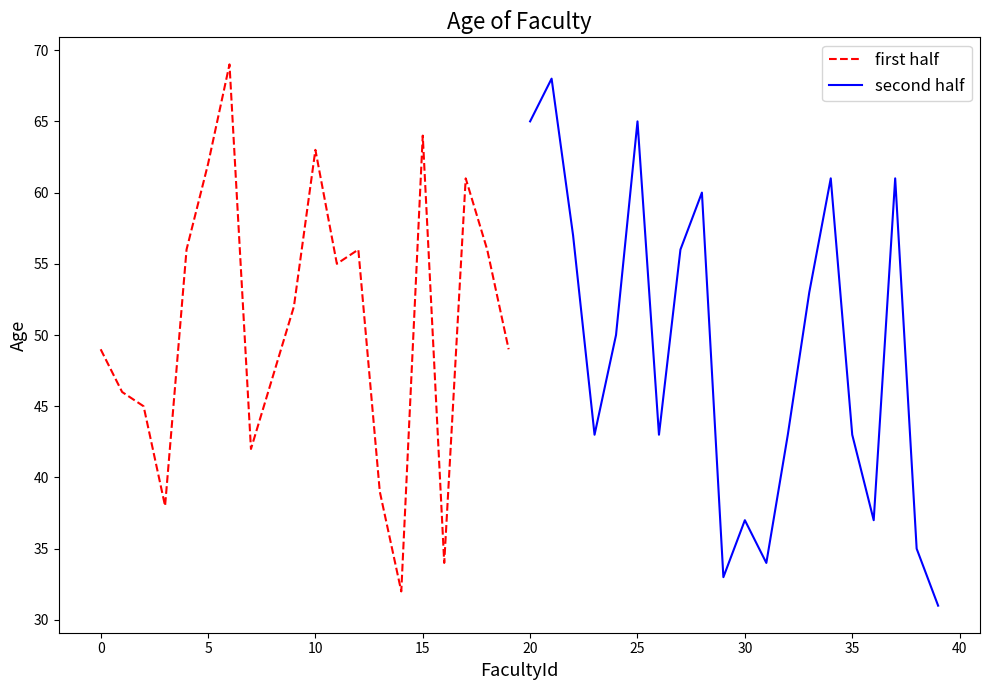

What is the smallest value displayed?

31